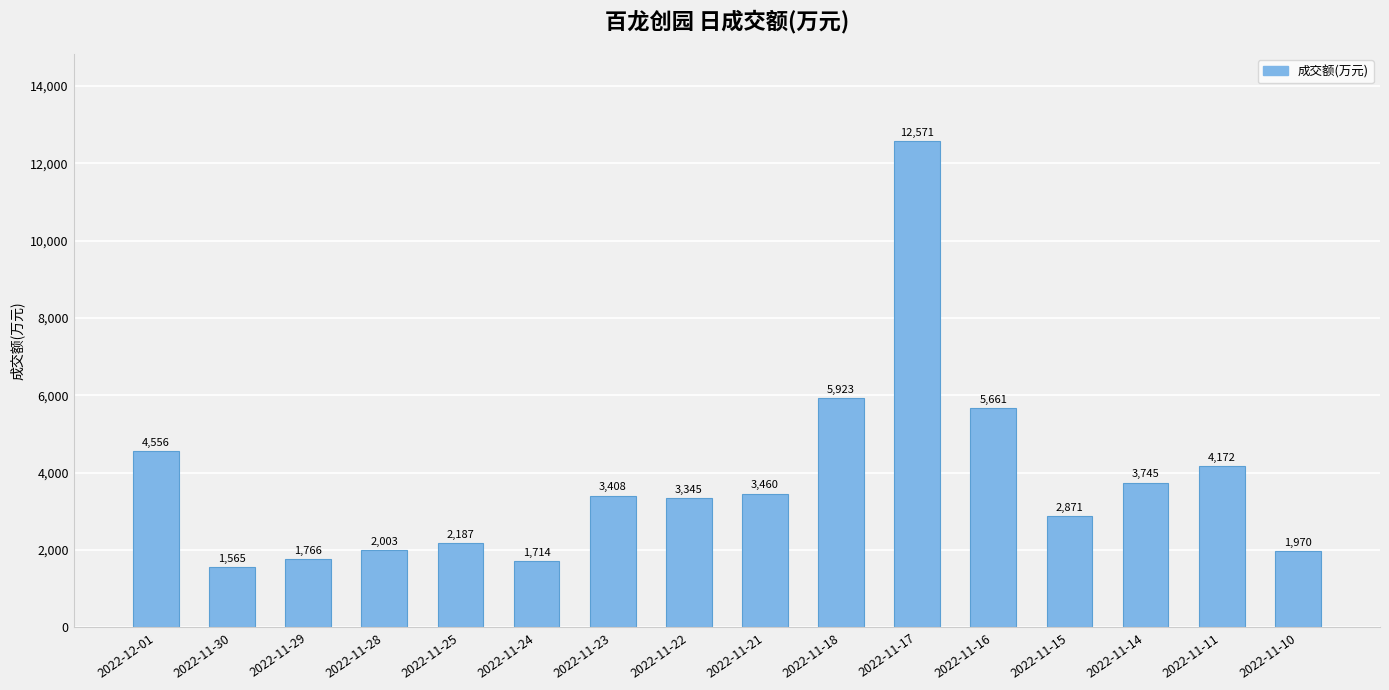

Reading right to left, list all the values displayed in this chart.

2022-11-10=1970	2022-11-11=4172	2022-11-14=3745	2022-11-15=2871	2022-11-16=5661	2022-11-17=12571	2022-11-18=5923	2022-11-21=3460	2022-11-22=3345	2022-11-23=3408	2022-11-24=1714	2022-11-25=2187	2022-11-28=2003	2022-11-29=1766	2022-11-30=1565	2022-12-01=4556